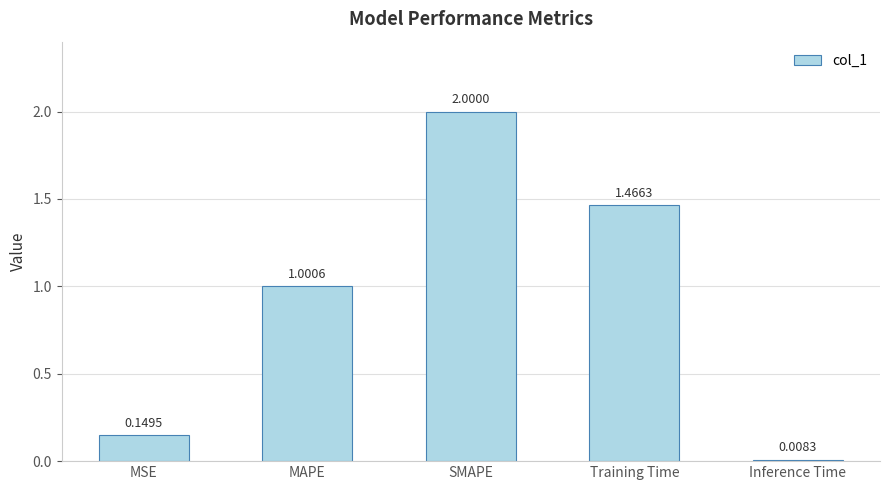

What is the change in value from Training Time to Inference Time?

-1.5